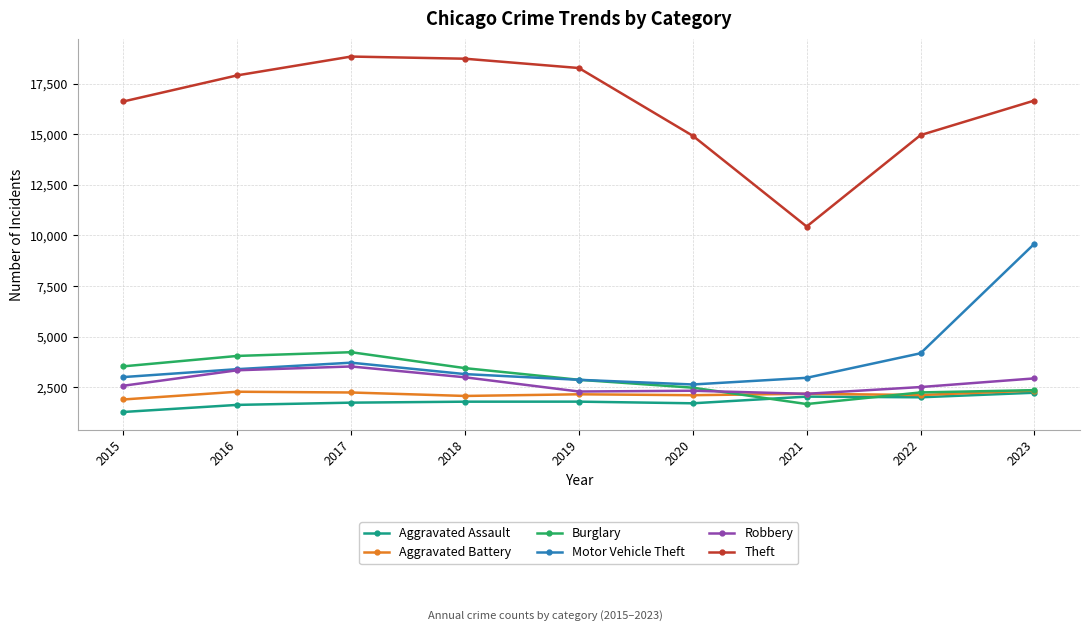

At how many categories does at least one series exceed 10928?

8